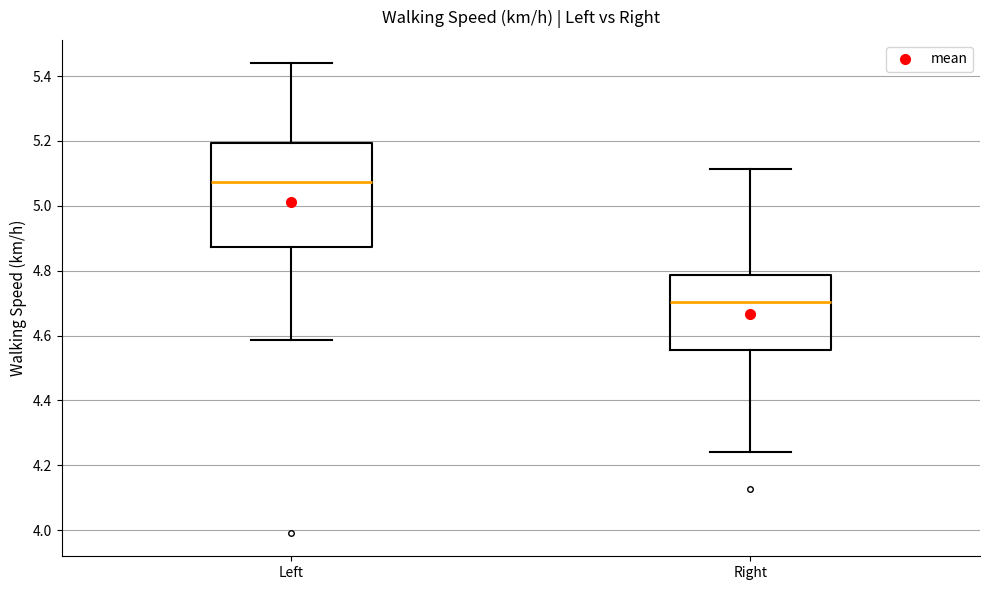

Reading left to right, read every box against the y-axis: the position of its median line, the range the box covers, and the ends of its whiskers. The values are not printed on the chart, so give them approximately, as read against the axis.

Left: median 5.08, box 4.88 to 5.20, whiskers 4.58 to 5.44
Right: median 4.70, box 4.56 to 4.78, whiskers 4.24 to 5.12